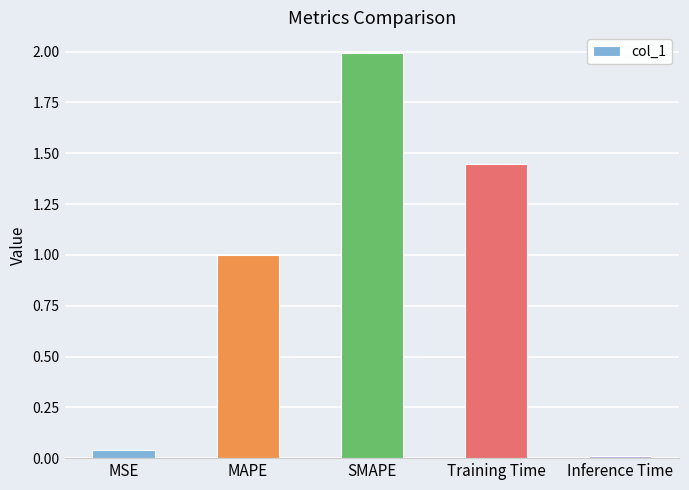

What is the greatest value displayed?

2.0